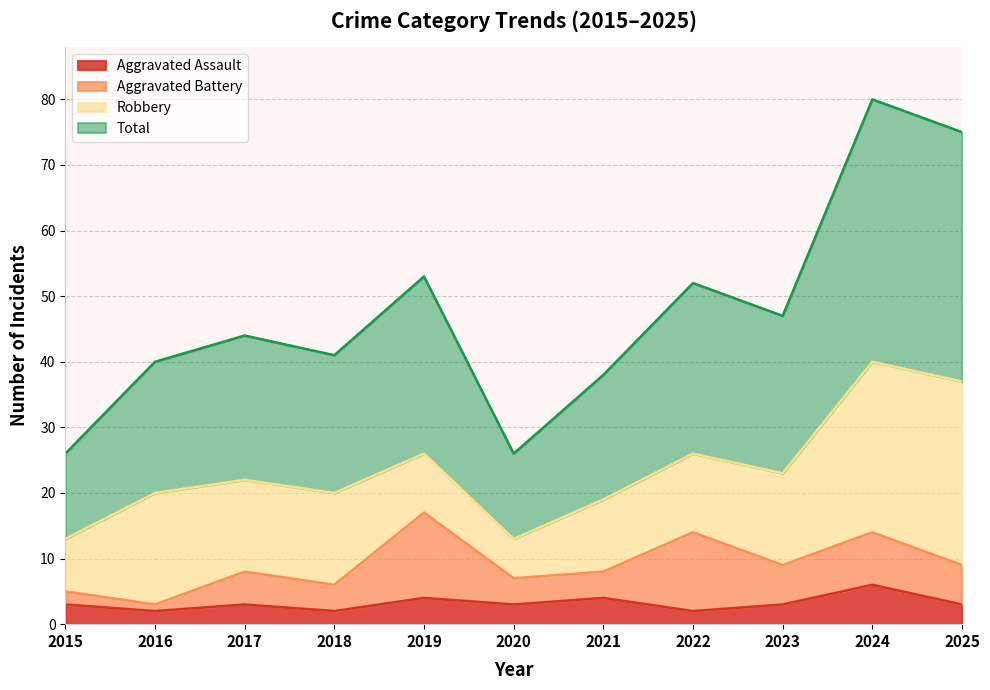

What is the minimum value for Total?

26